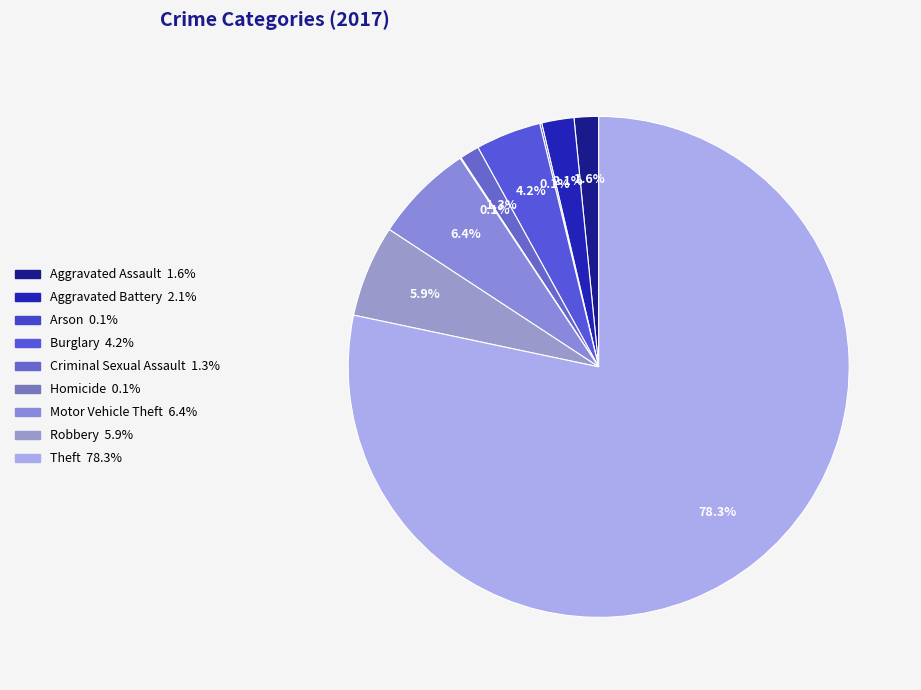

Rank the categories by value from lowest to highest.

Homicide, Arson, Criminal Sexual Assault, Aggravated Assault, Aggravated Battery, Burglary, Robbery, Motor Vehicle Theft, Theft